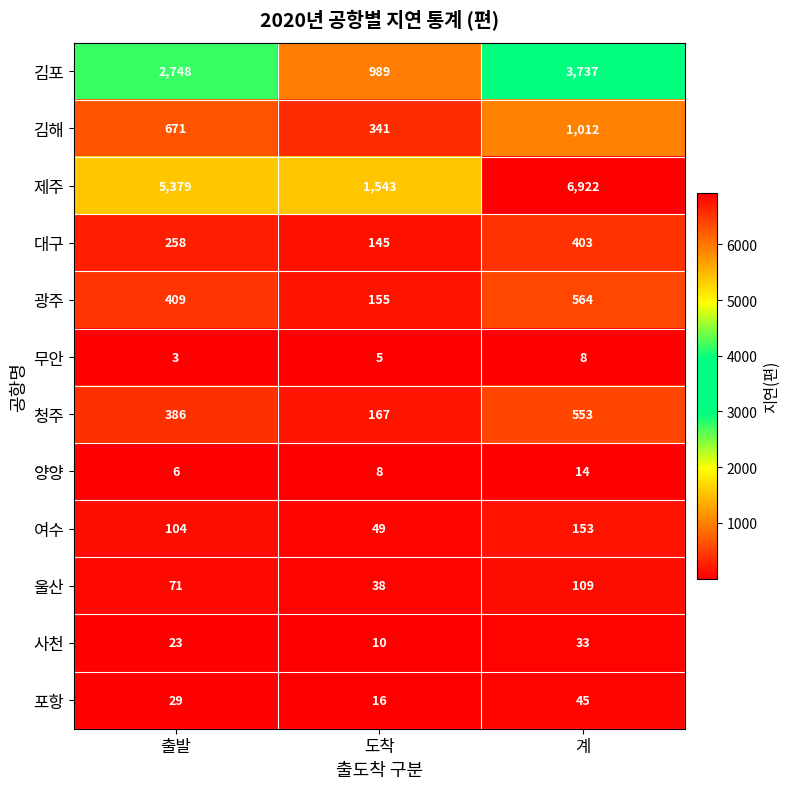

At 출발, list the series in order from largest to smallest.

제주, 김포, 김해, 광주, 청주, 대구, 여수, 울산, 포항, 사천, 양양, 무안